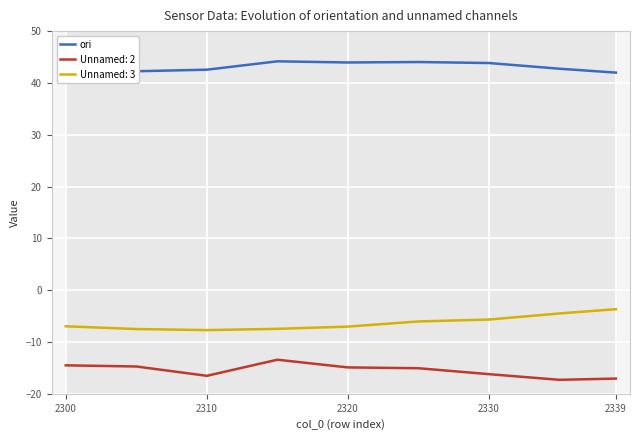

Is it true that Unnamed: 3 equals -2.7 at 2330?

False